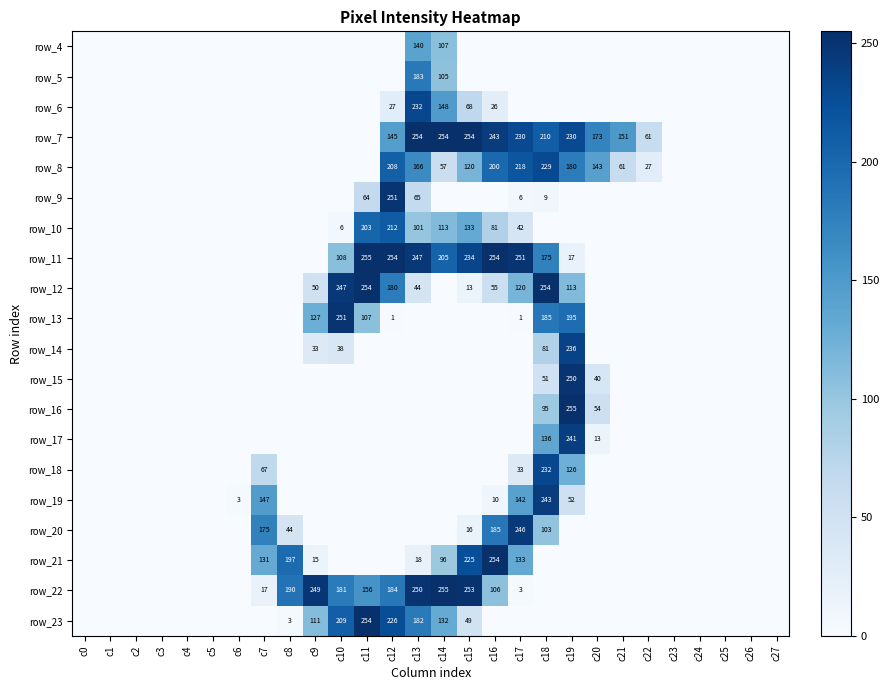

At how many categories does at least one series exceed 73?

15